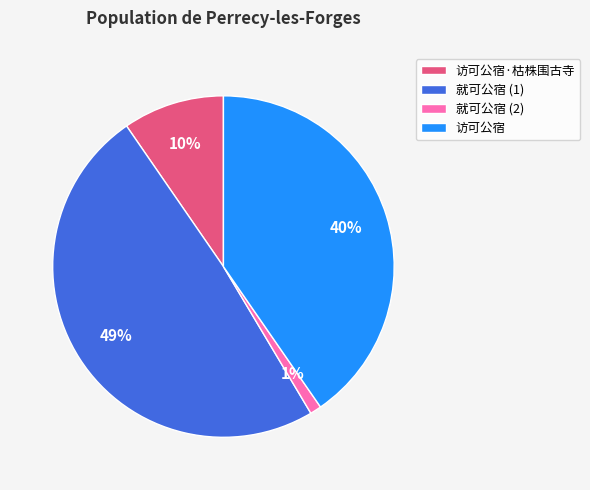

To the nearest percent, what is the average slice percentage?

25%